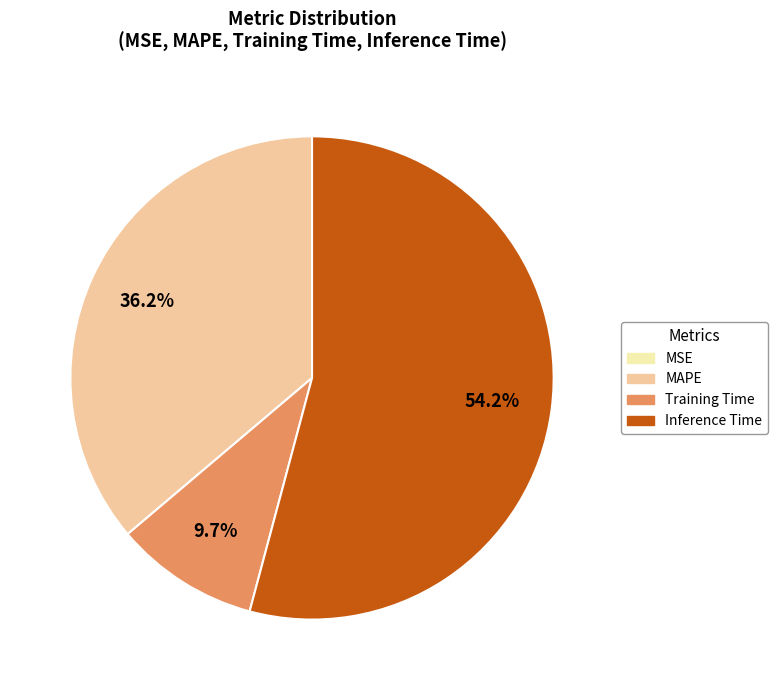

Combined, do Training Time and MAPE account for over 50%?

No